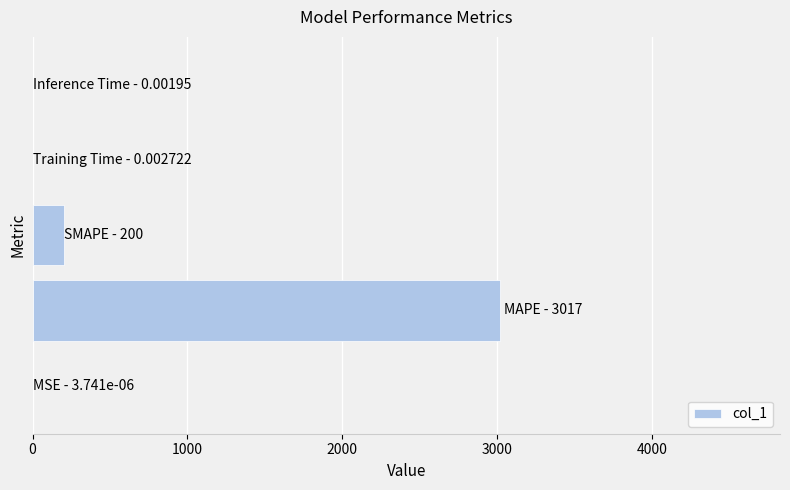

What is the greatest value displayed?

3016.8